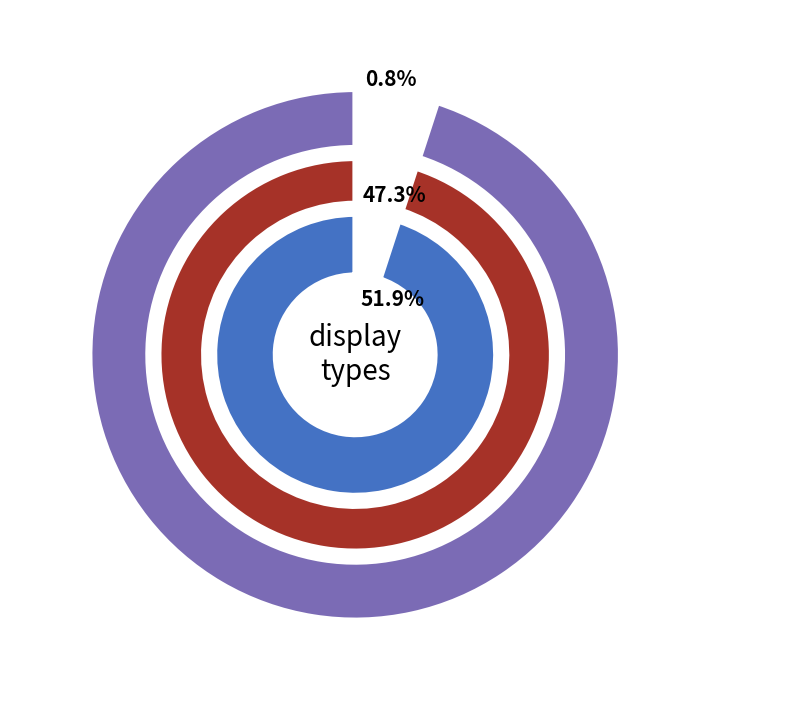

Do 2 and 1 together represent more than half of the pie?

Yes